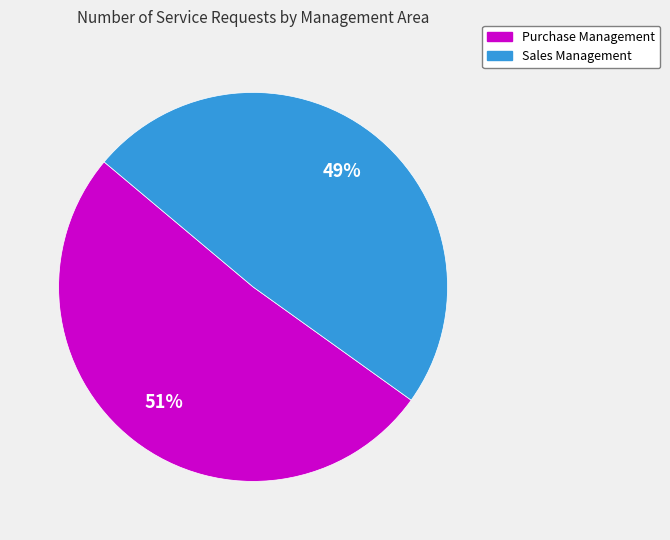

Rank the categories by value from highest to lowest.

Purchase Management, Sales Management